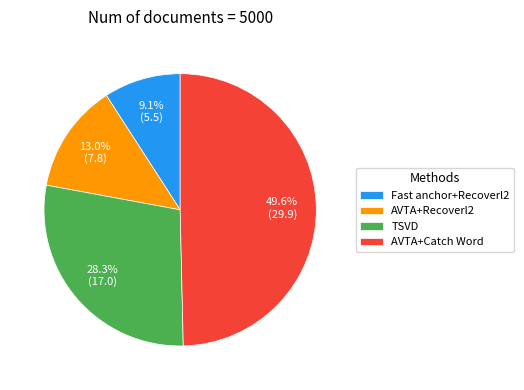

Is there a majority slice in this chart?

No